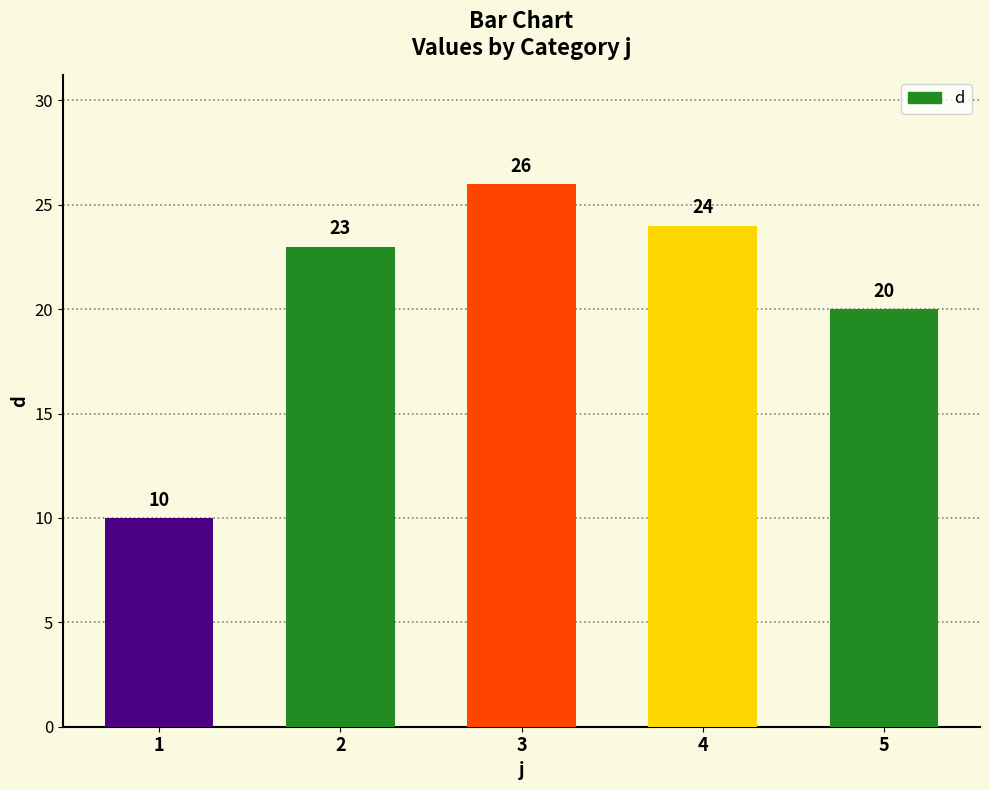

List the labels in order of value, largest first.

3, 4, 2, 5, 1